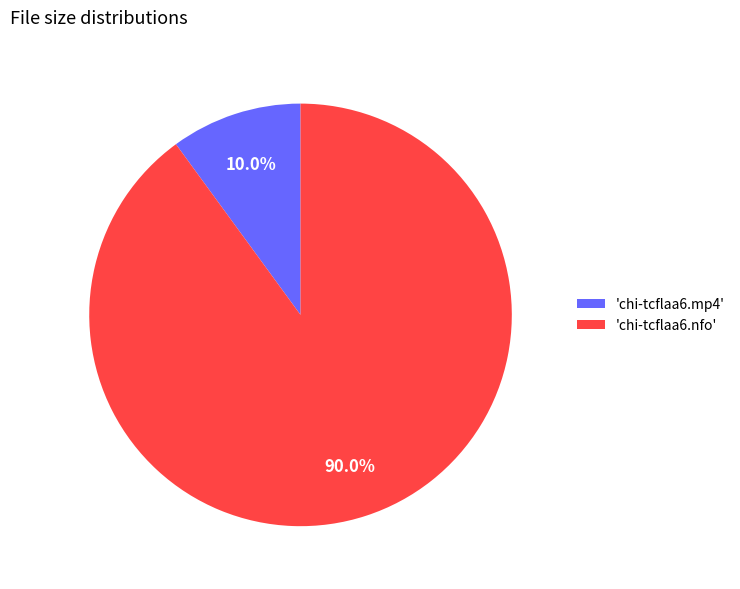

Between 'chi-tcflaa6.mp4' and 'chi-tcflaa6.nfo', which is larger?

'chi-tcflaa6.nfo'